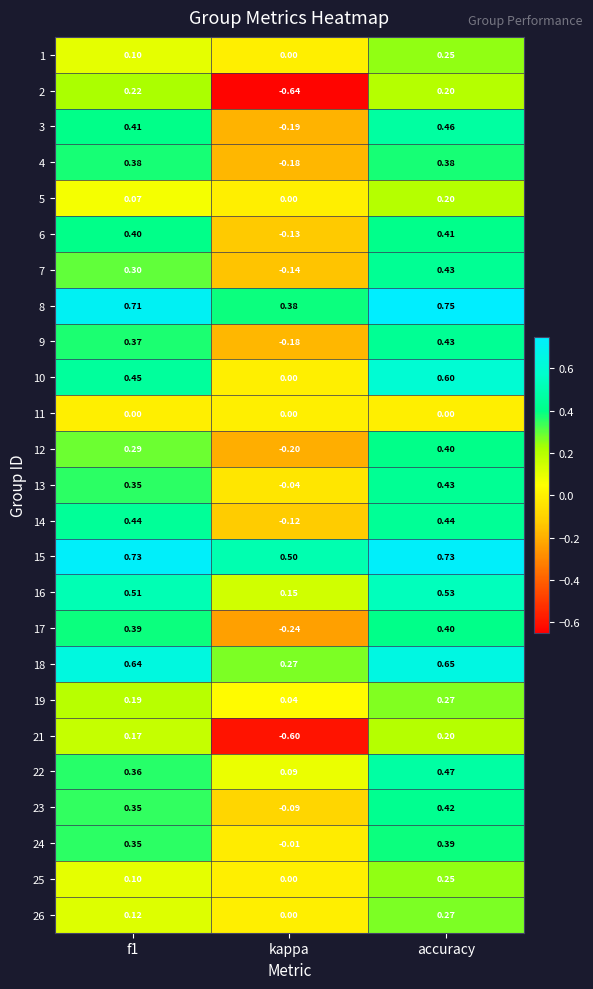

Is the value of 6 at kappa greater than the value of 8 at f1?

No